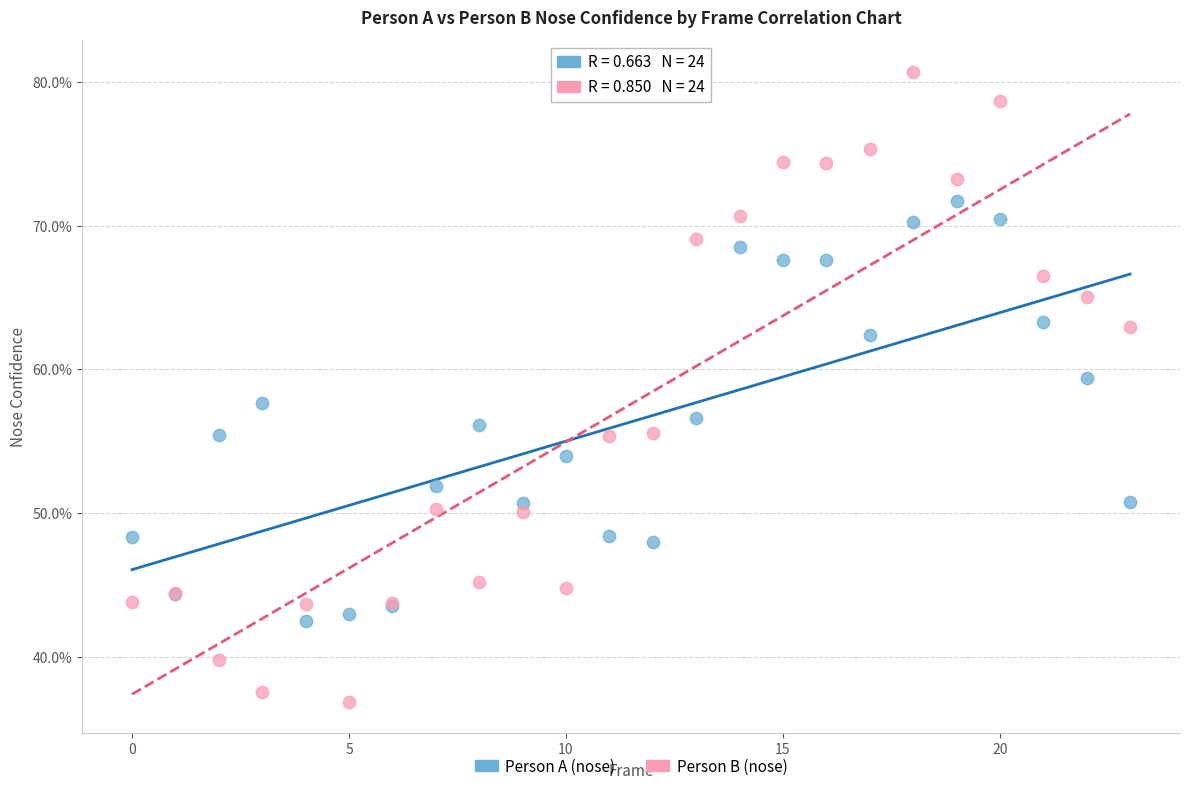

What are all the series names shown in the legend?

Person A (nose), Person B (nose)